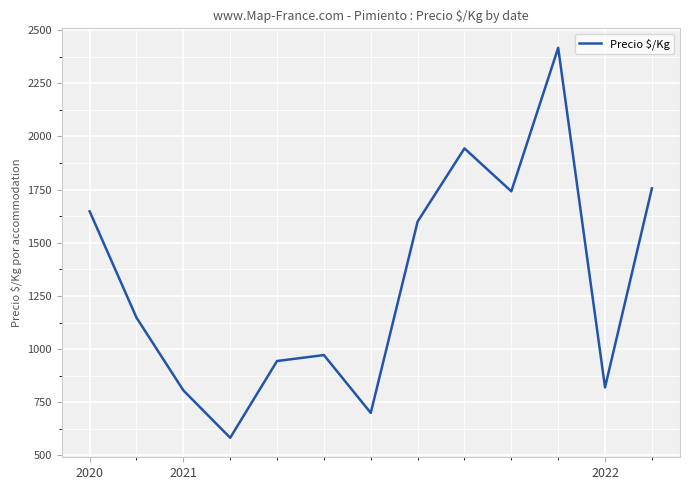

What is the difference between the maximum and minimum values?

1834